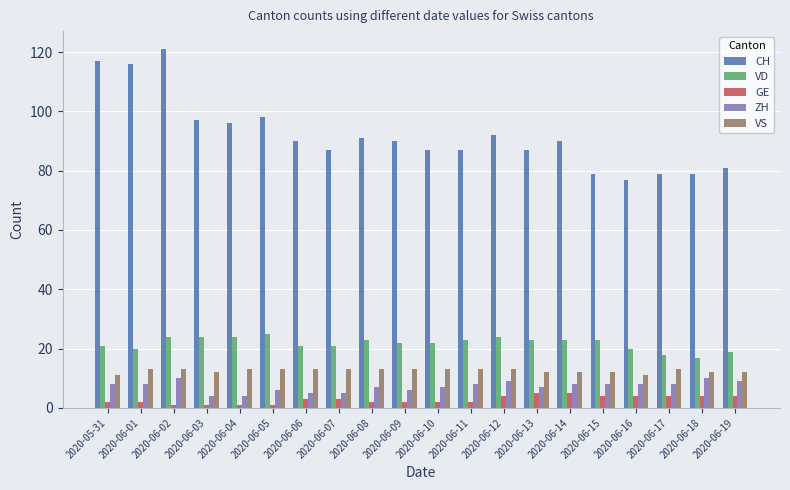

What is the difference between the second highest and minimum values in the GE series?

4